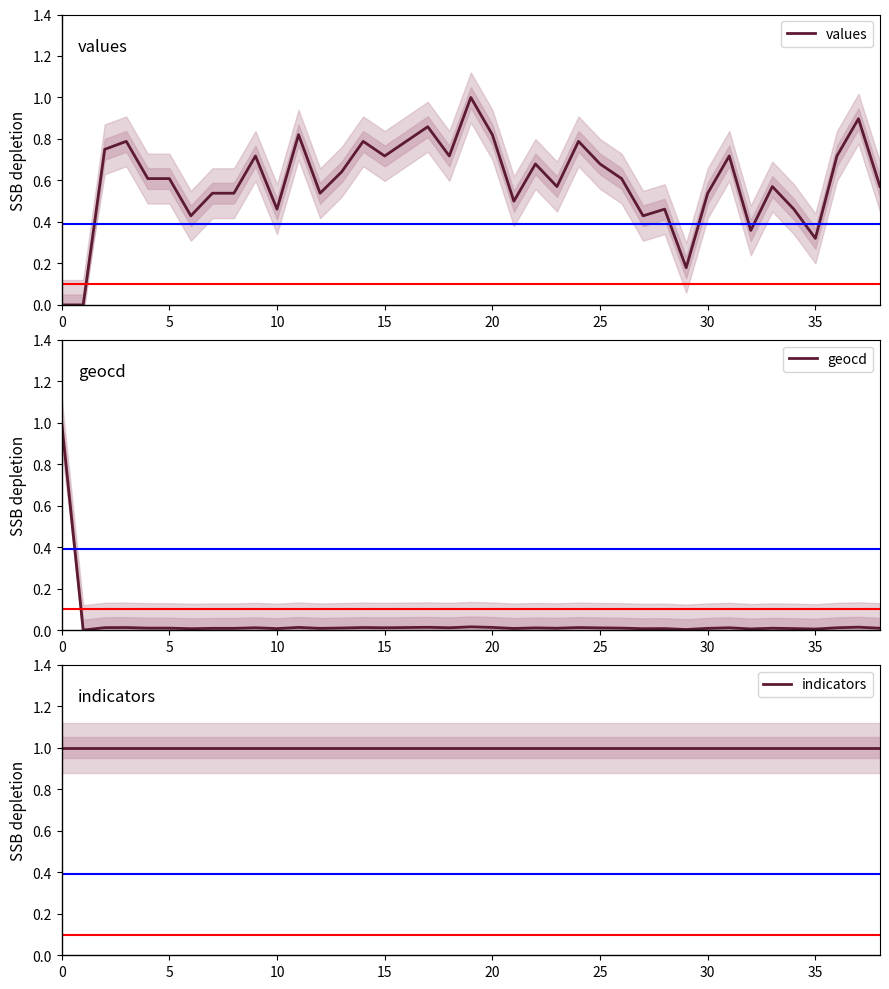

What is the value of the indicators point at the 36th from the left?

1.0